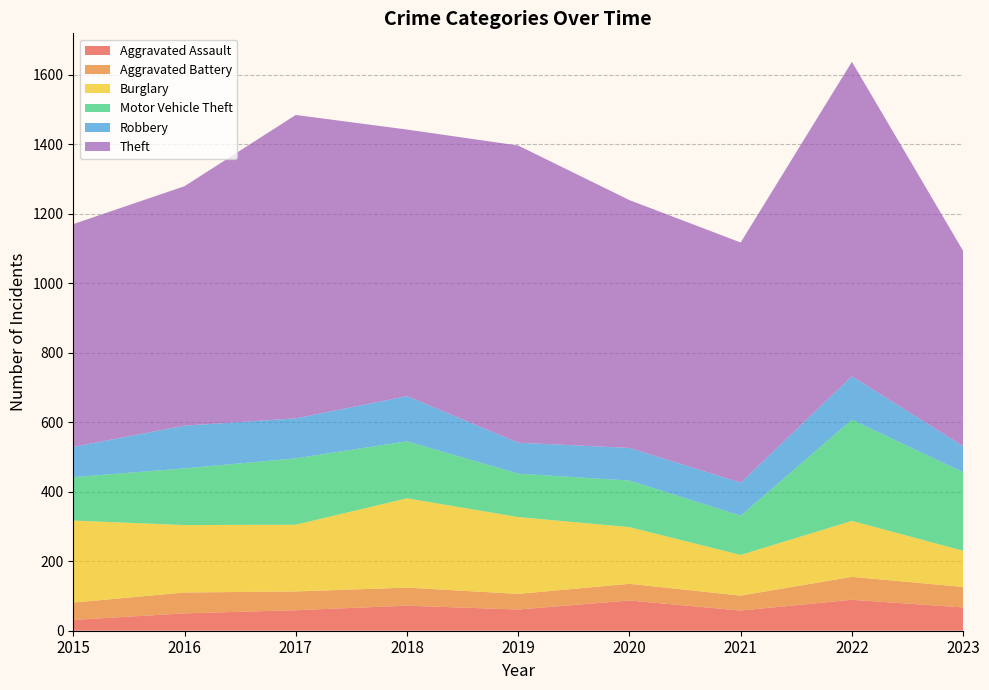

Reading right to left, list all the values displayed in this chart.

Aggravated Assault: 2023=67	2022=89	2021=58	2020=87	2019=61	2018=72	2017=59	2016=50	2015=31
Aggravated Battery: 2023=59	2022=66	2021=43	2020=48	2019=45	2018=52	2017=54	2016=60	2015=50
Burglary: 2023=104	2022=161	2021=117	2020=163	2019=221	2018=257	2017=192	2016=194	2015=236
Motor Vehicle Theft: 2023=226	2022=291	2021=113	2020=134	2019=125	2018=164	2017=191	2016=163	2015=125
Robbery: 2023=75	2022=125	2021=95	2020=94	2019=89	2018=130	2017=115	2016=123	2015=87
Theft: 2023=562	2022=905	2021=691	2020=713	2019=855	2018=767	2017=873	2016=689	2015=641